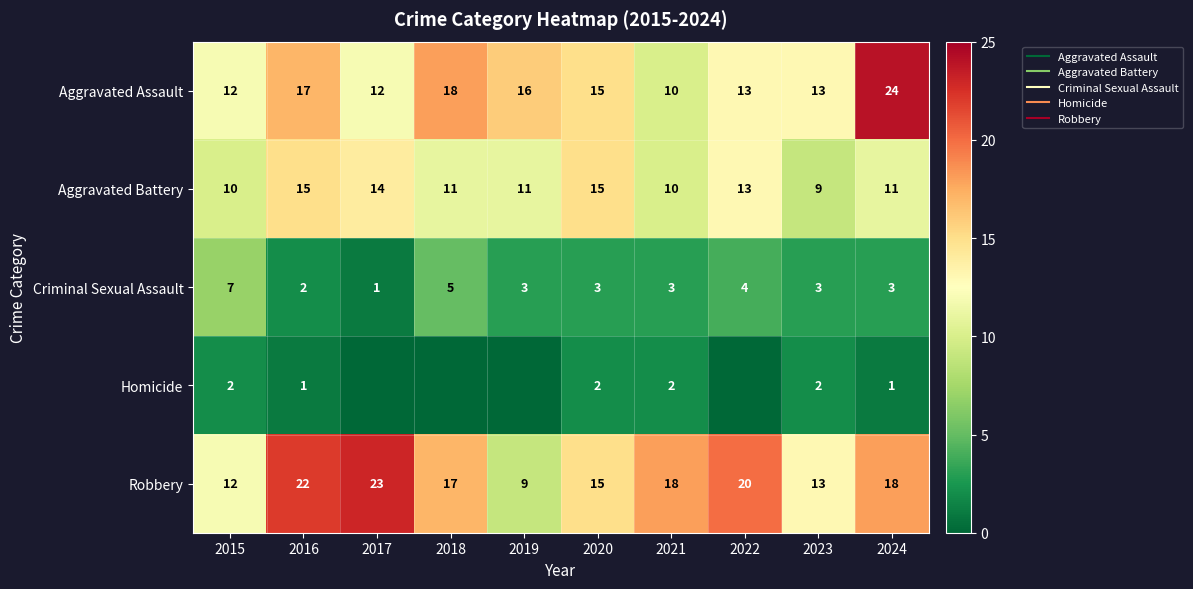

Which series changed the most between 2017 and 2021?

Robbery